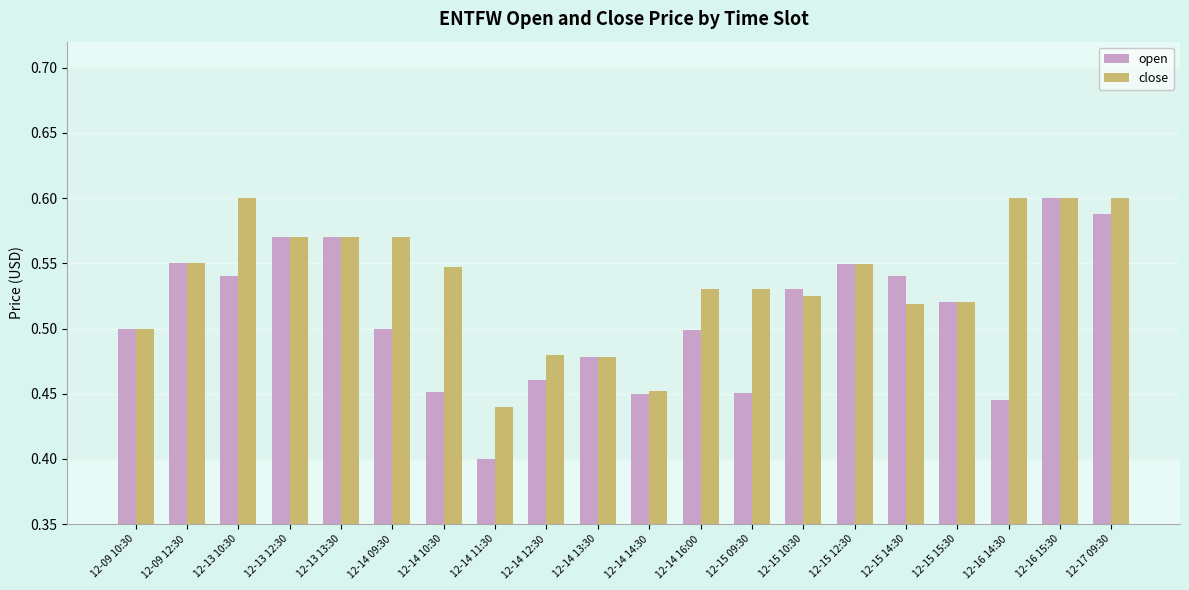

What is the label of the 15th bar from the right?

12-14 09:30